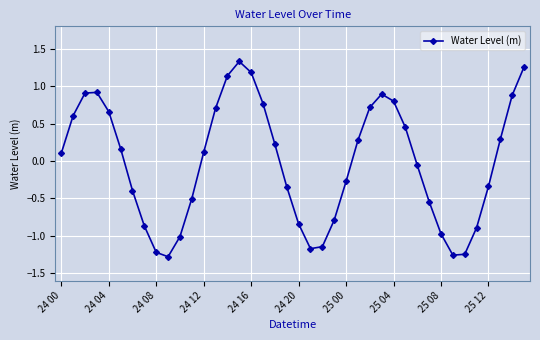

How many points are higher than both their immediate neighbors (excluding endpoints)?

3